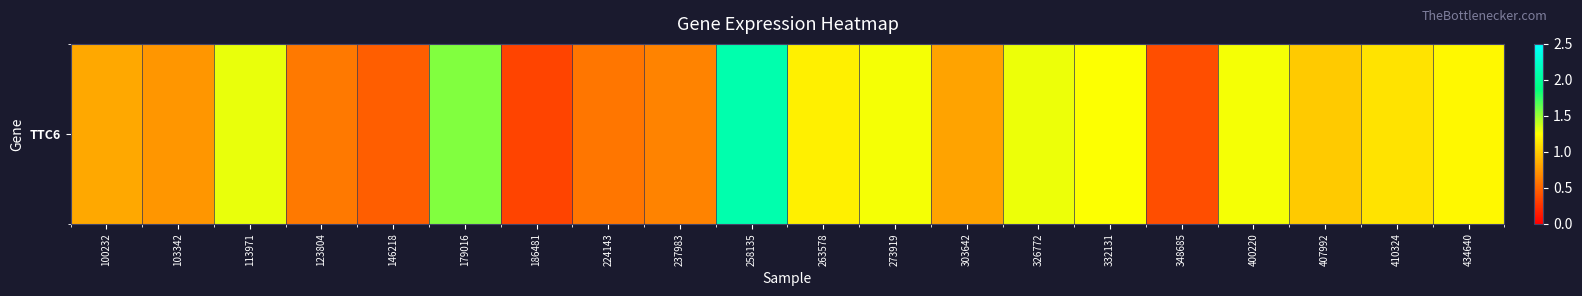

Between 100232 and 326772, which is larger?

326772